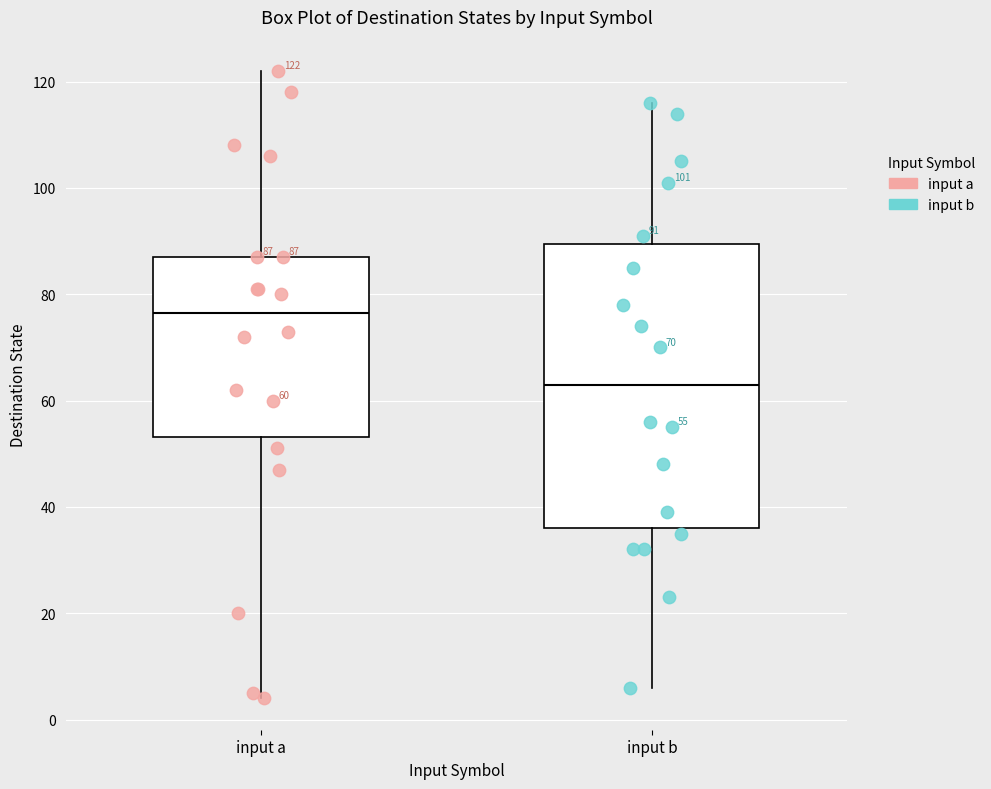

Which box is the tallest, from its lower edge to its upper edge?

input b